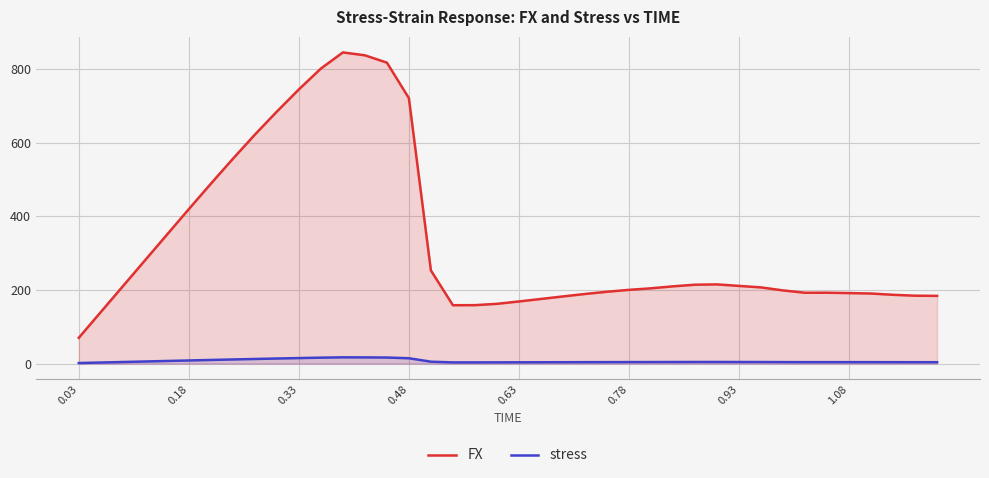

Which series has the largest total across all categories?

FX